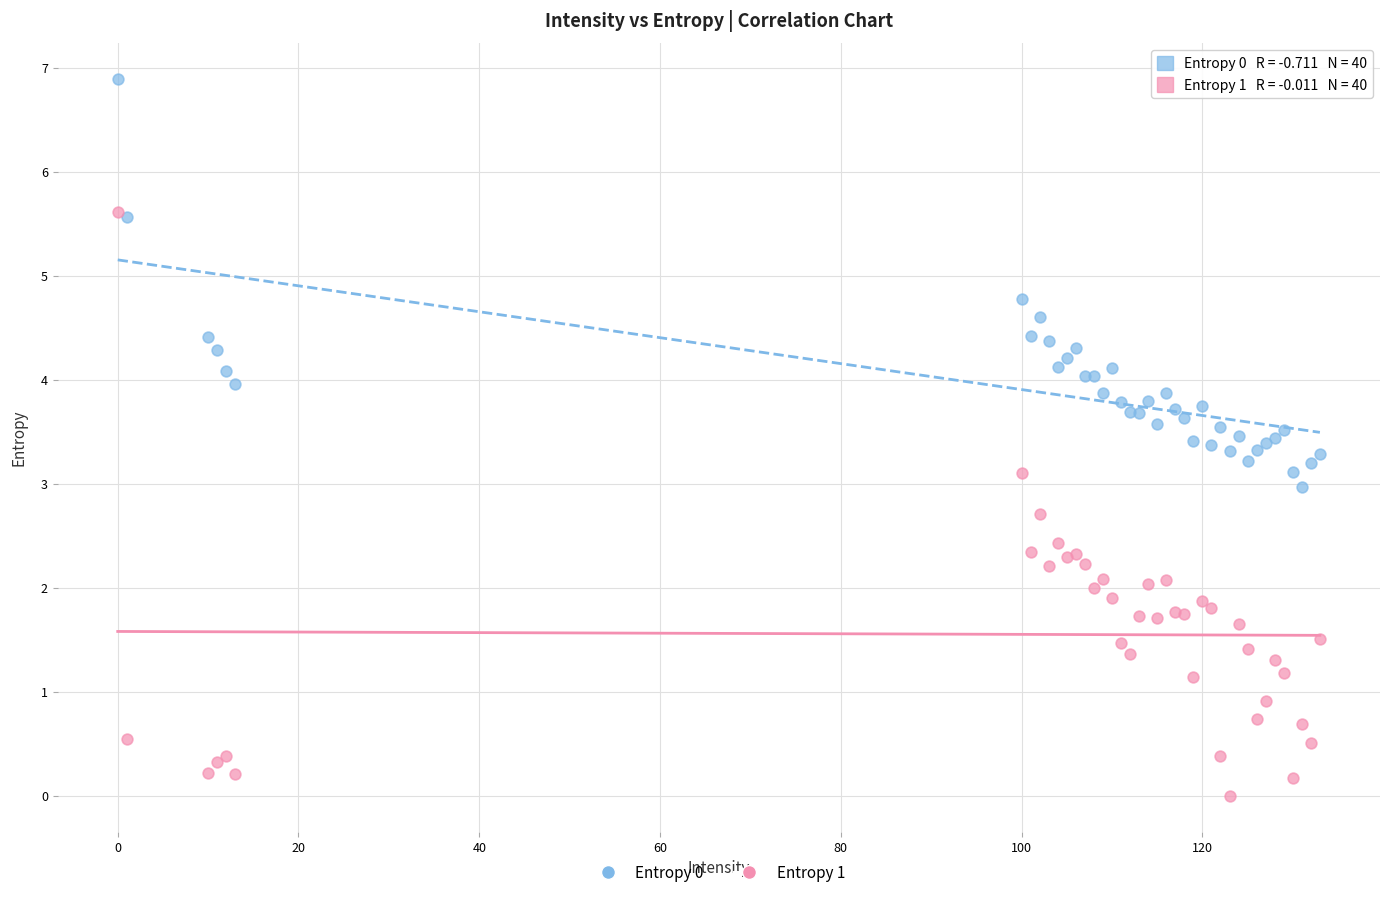

What are all the series names shown in the legend?

Entropy 0, Entropy 1